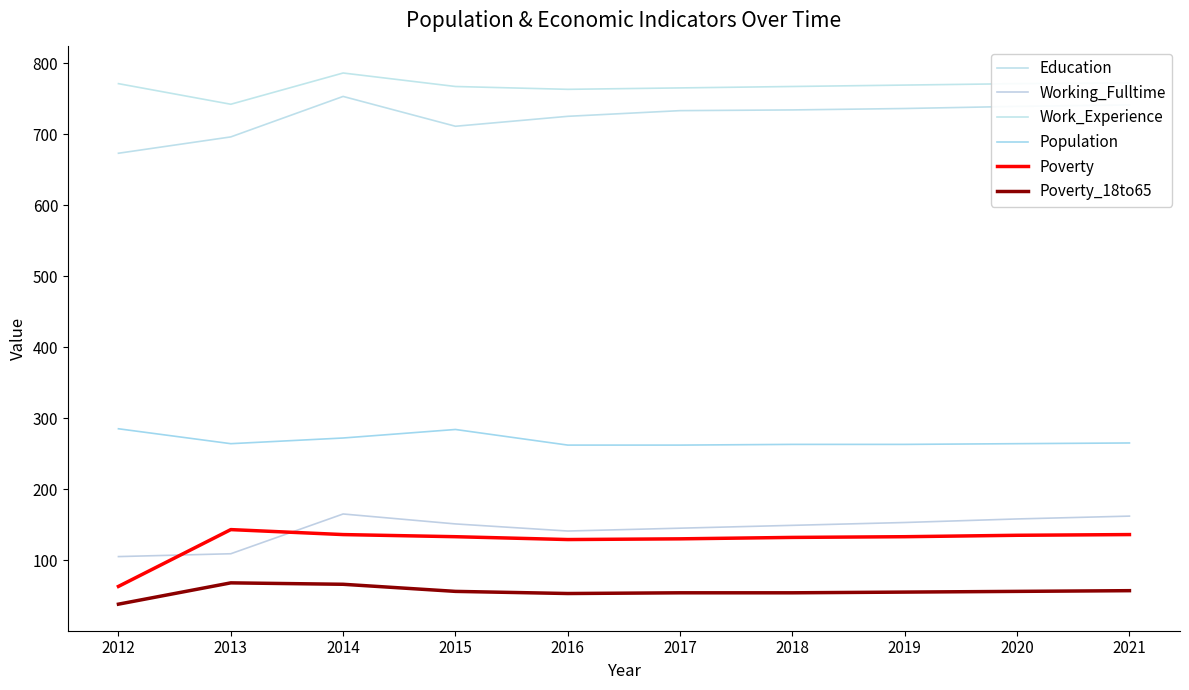

Rank the categories by Work_Experience value from lowest to highest.

2013, 2016, 2017, 2015, 2018, 2019, 2012, 2020, 2021, 2014